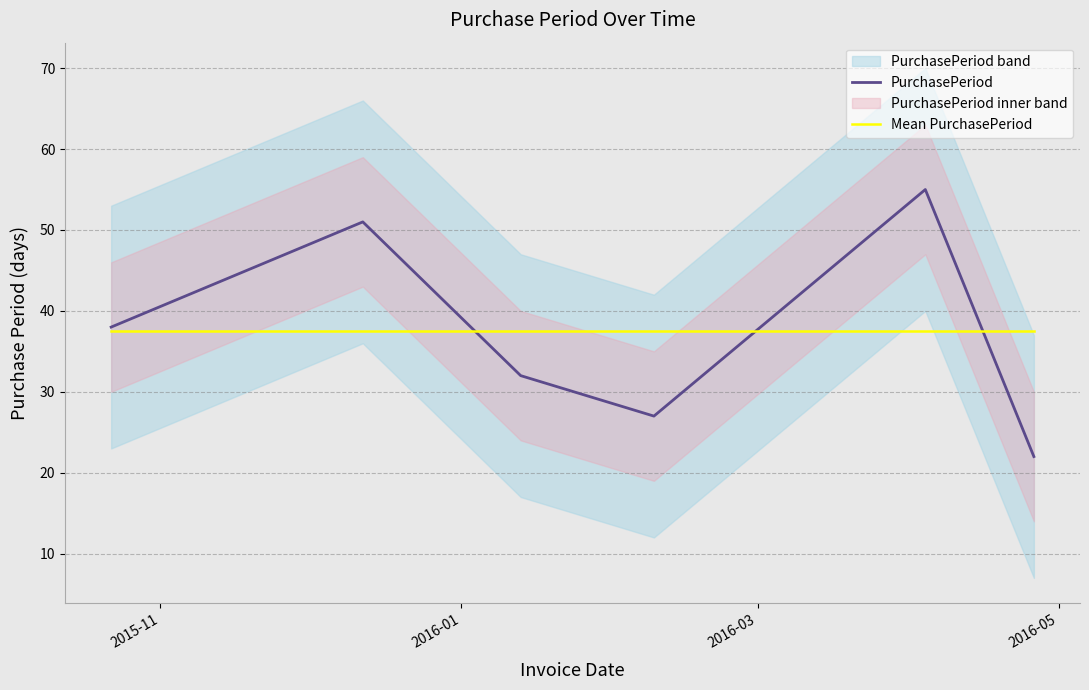

In PurchasePeriod, how many points are lower than both neighbors (excluding endpoints)?

1